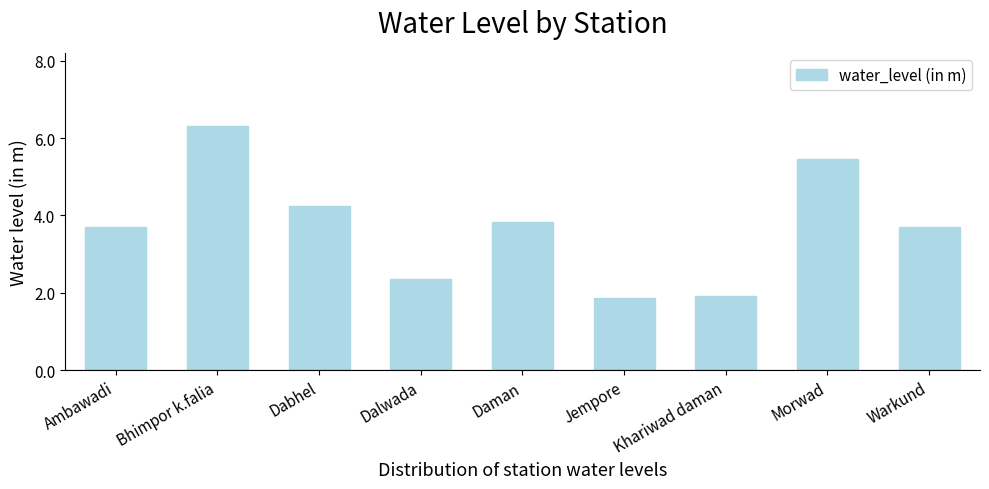

Where is the data nearest to the value 4?

Daman